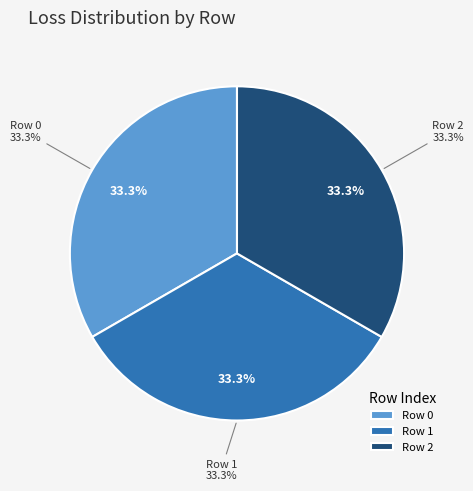

To the nearest percent, what percentage of the pie is 1?

33%